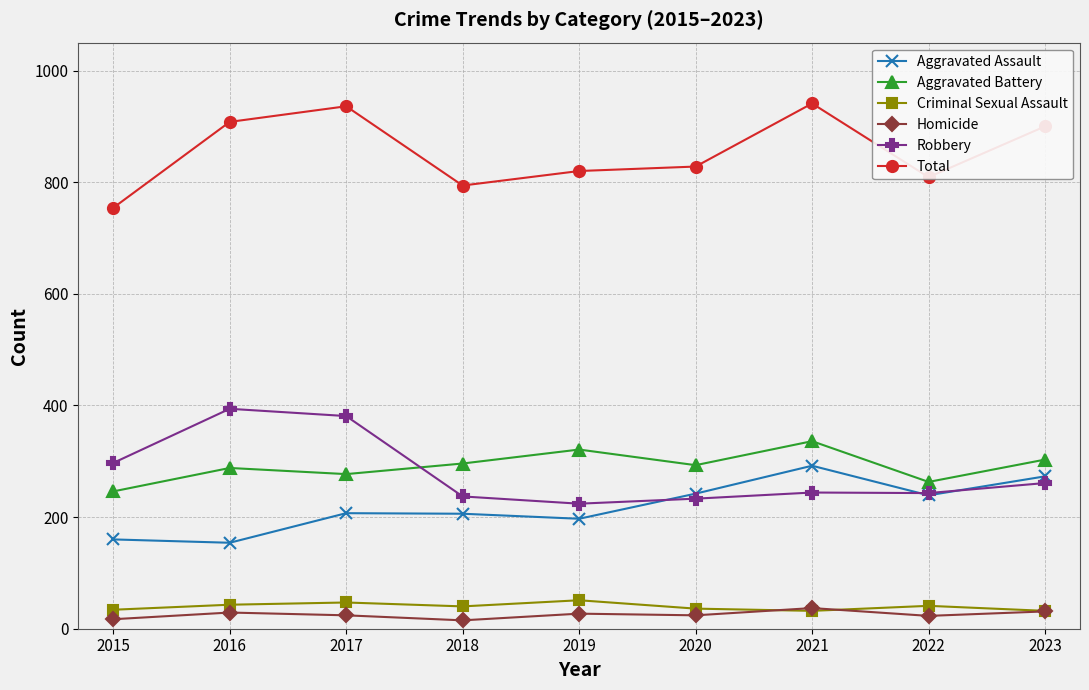

At which label does Total first exceed 828?

2016